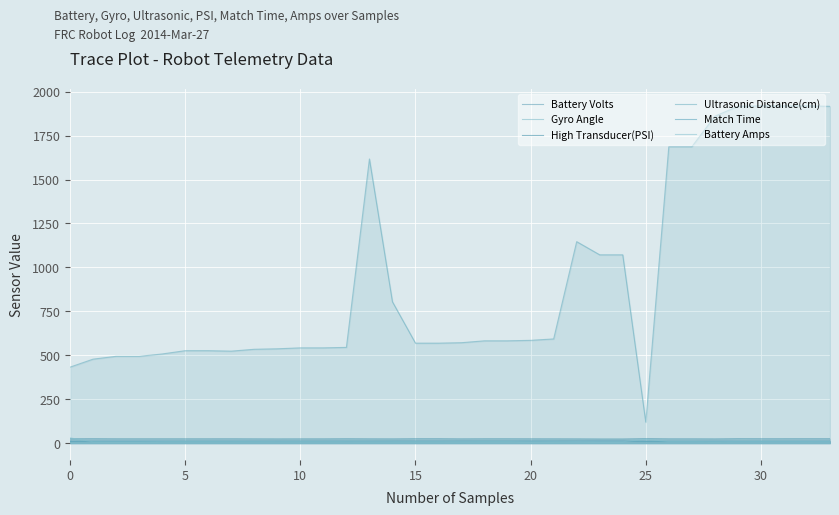

True or false: Ultrasonic Distance(cm) and Match Time cross at least once.

False